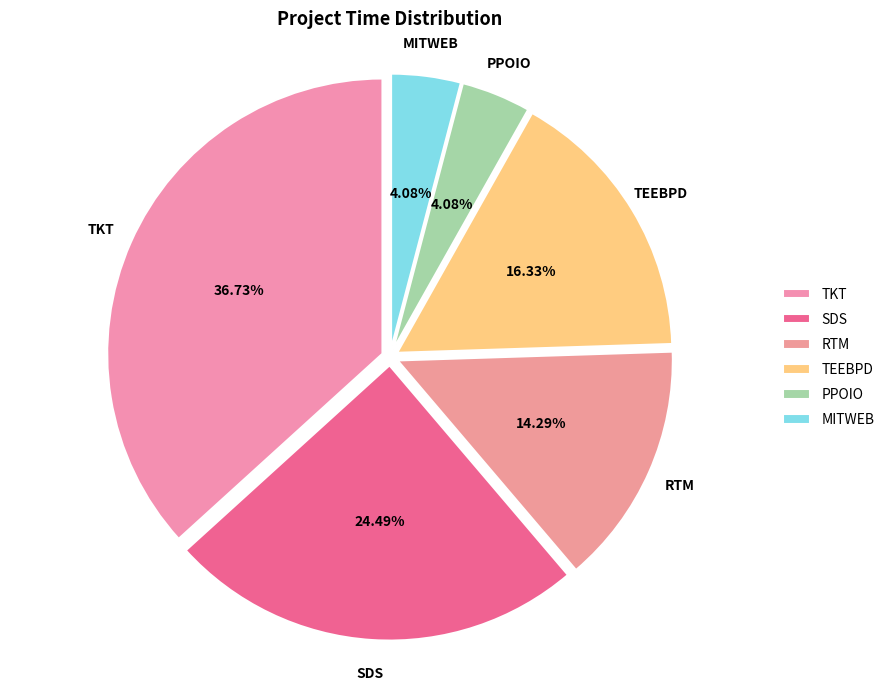

What is the total percentage of SDS and PPOIO?

28.6%